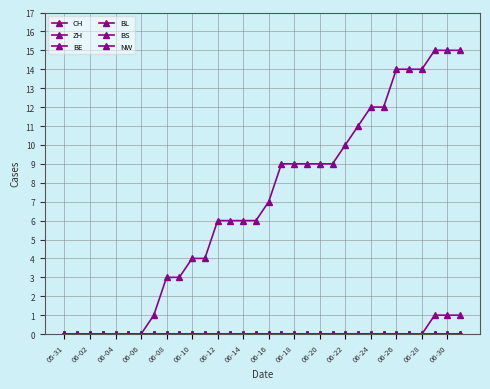

Does the chart have visible grid lines?

Yes